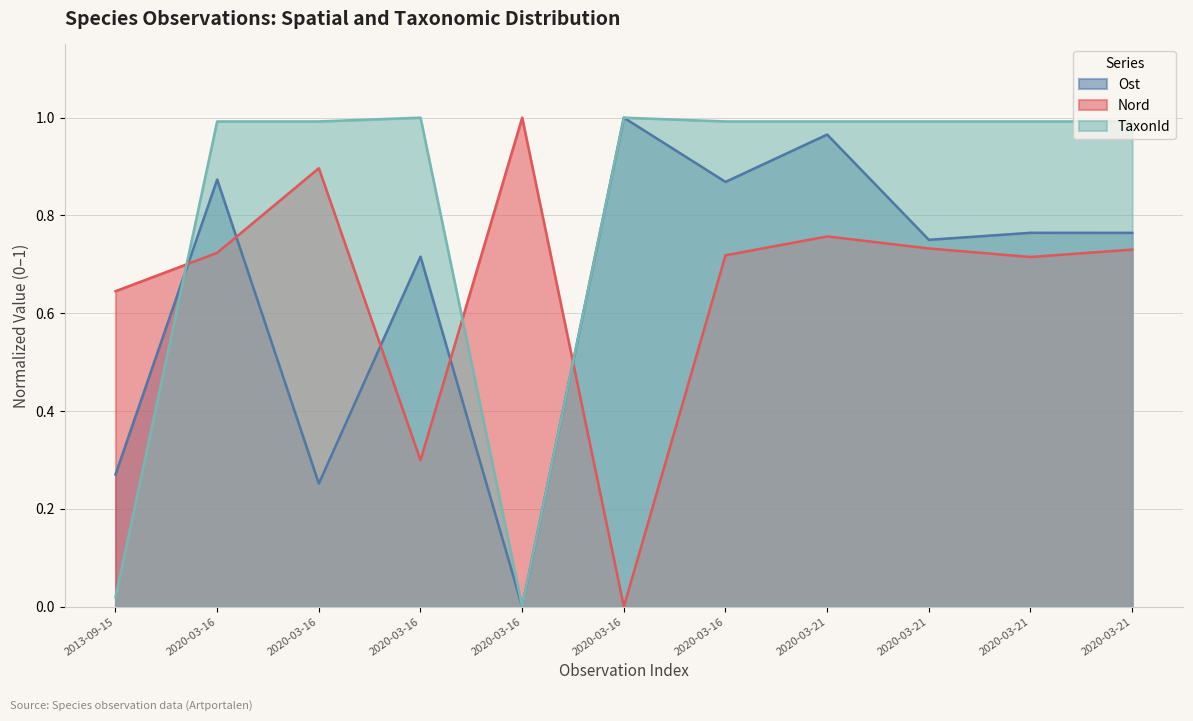

At how many categories does at least one series exceed 0?

11